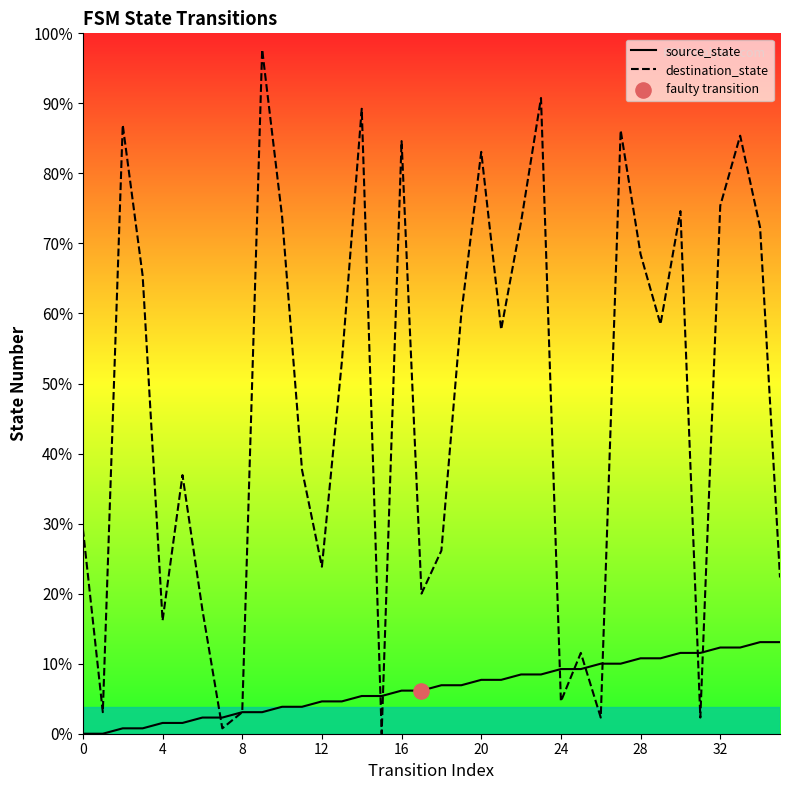

Which series has the largest Y range (max minus min)?

destination_state